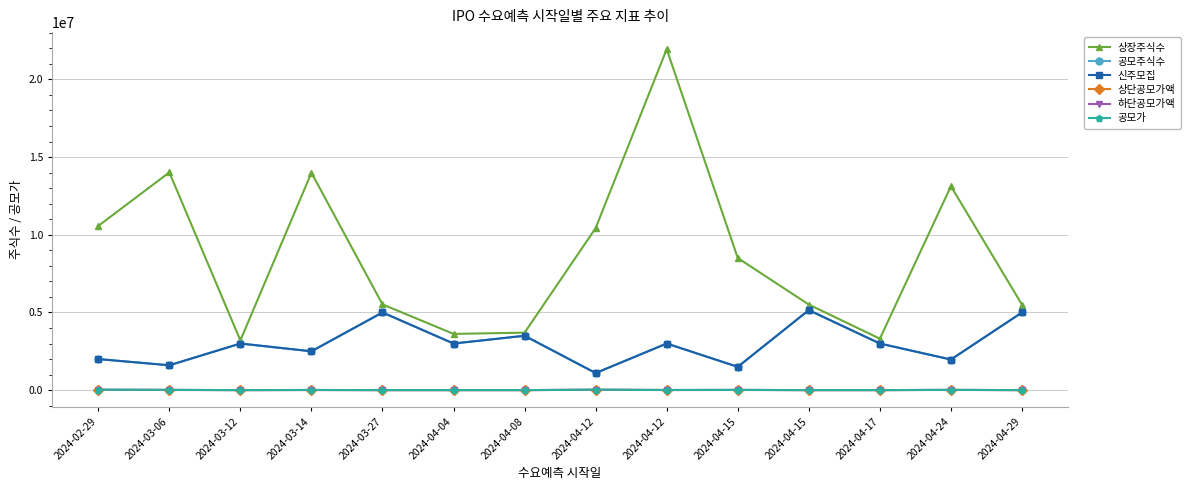

Does the chart have visible grid lines?

Yes